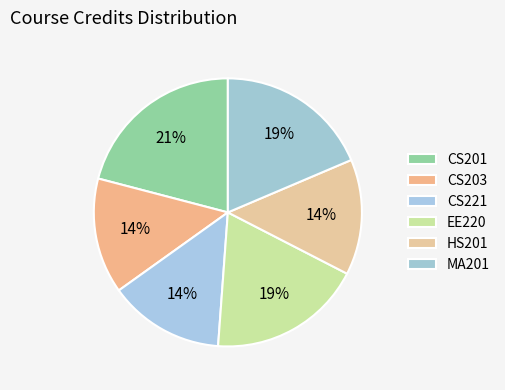

How many slices are in this pie chart?

6